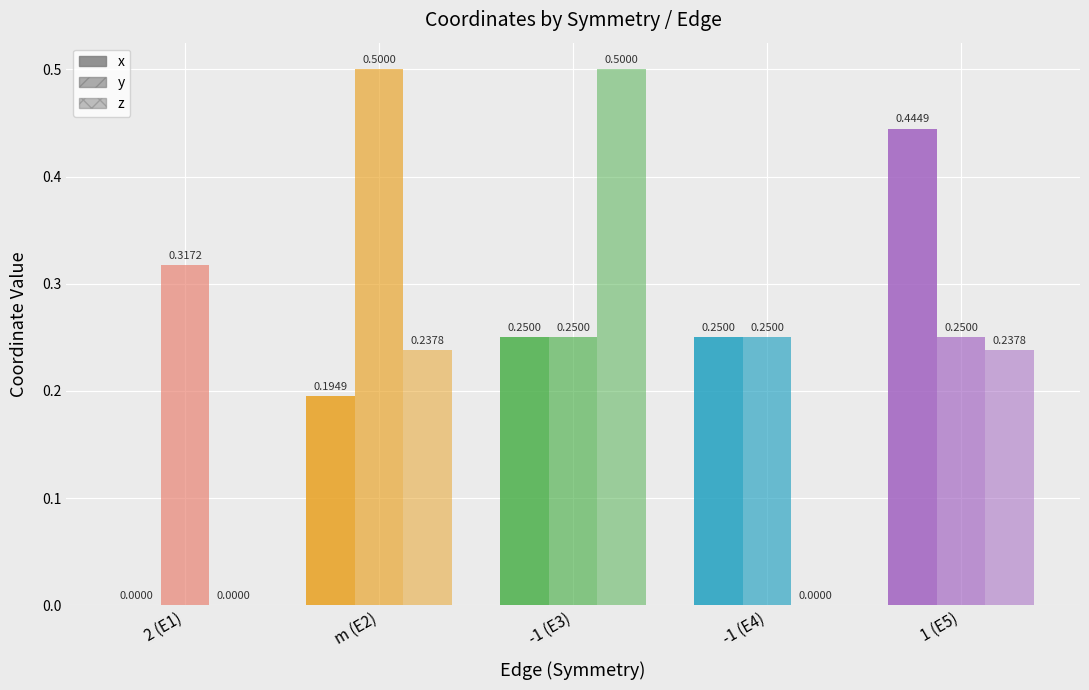

Are the bars horizontal?

No